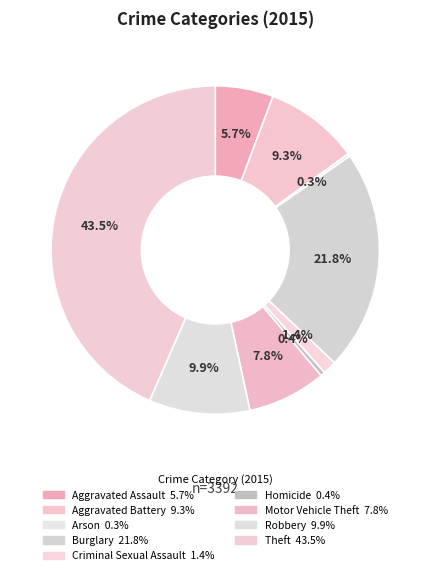

Does Aggravated Assault represent more than half of the total?

No